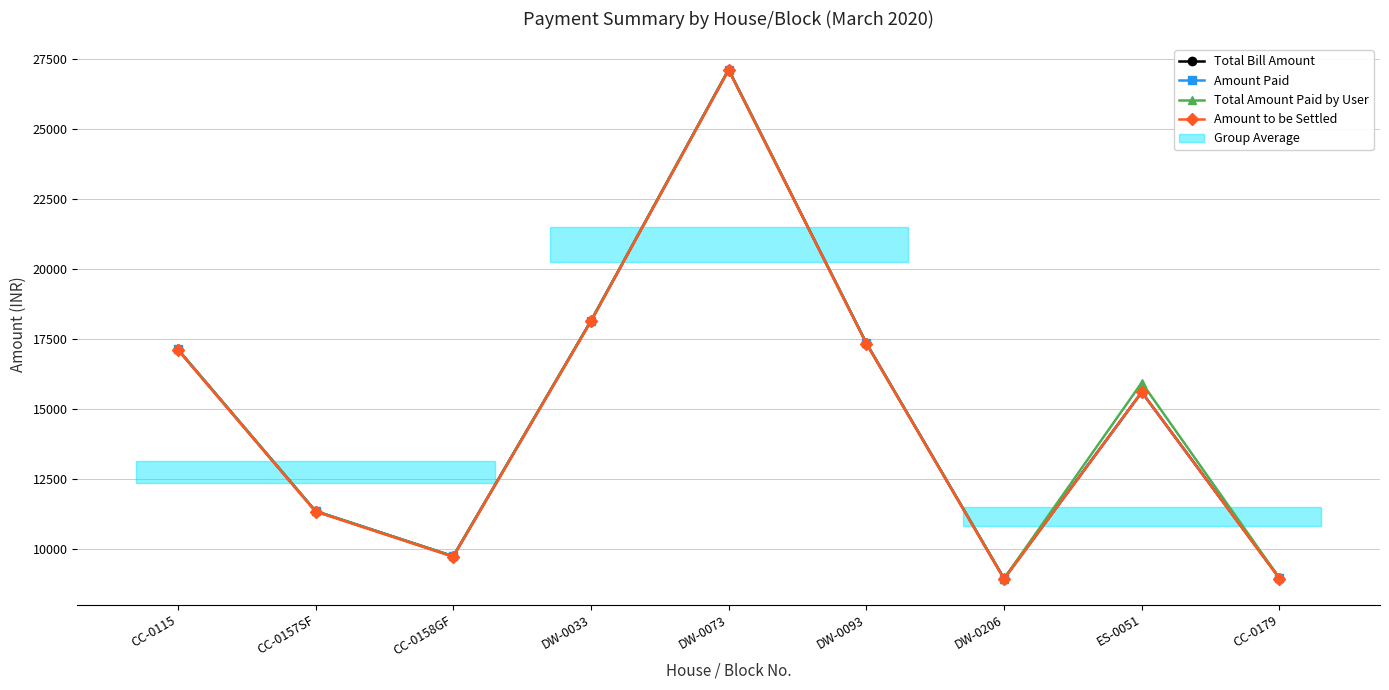

The Total Bill Amount series shows 7105.6 at DW-0073. True or false?

False